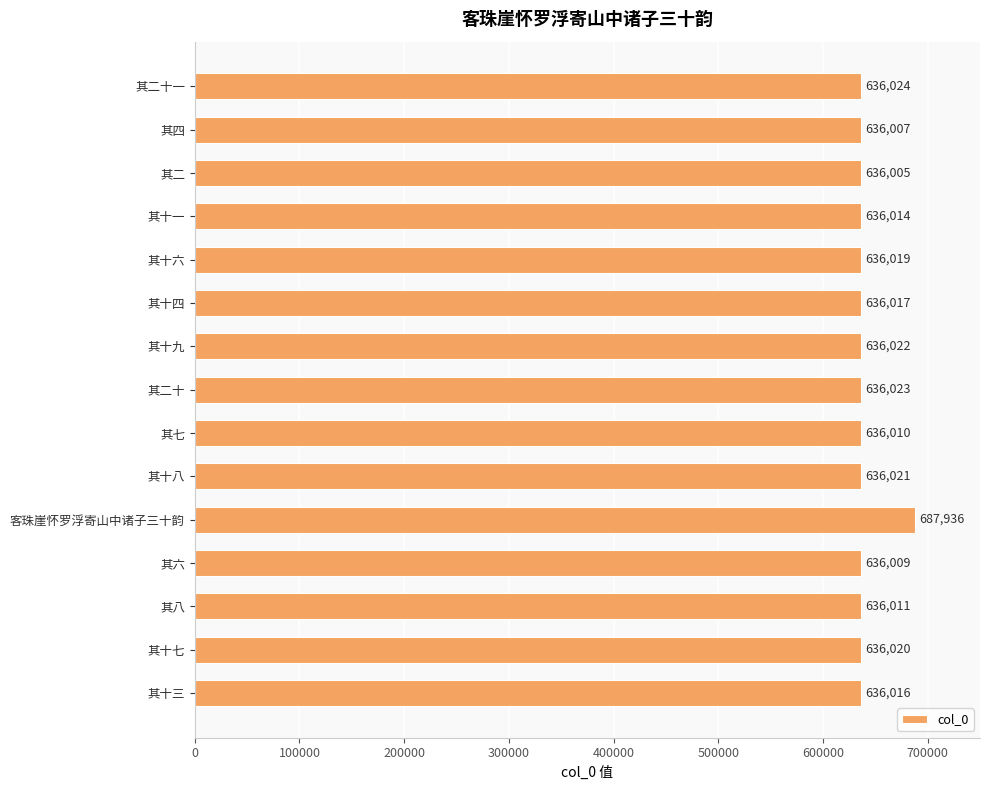

How many values are below 636017?

7